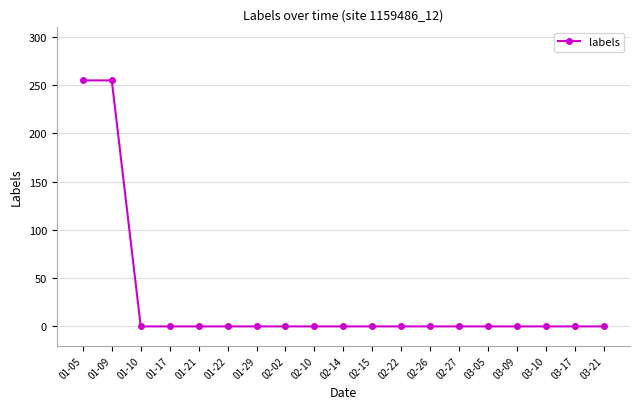

Reading left to right, list all the values displayed in this chart.

01-05=255	01-09=255	01-10=0	01-17=0	01-21=0	01-22=0	01-29=0	02-02=0	02-10=0	02-14=0	02-15=0	02-22=0	02-26=0	02-27=0	03-05=0	03-09=0	03-10=0	03-17=0	03-21=0